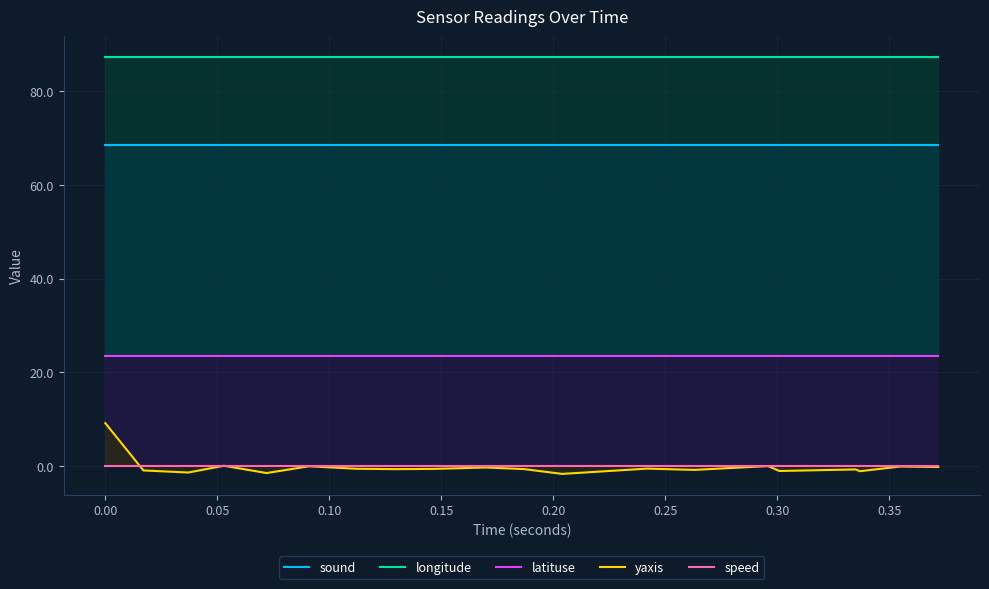

Reading left to right, list all the values displayed in this chart.

sound: 68.5	68.5	68.5	68.5	68.5	68.5	68.5	68.5	68.5	68.5	68.5	68.5	68.5	68.5	68.5	68.5	68.5	68.5	68.5	68.5
longitude: 87.3	87.3	87.3	87.3	87.3	87.3	87.3	87.3	87.3	87.3	87.3	87.3	87.3	87.3	87.3	87.3	87.3	87.3	87.3	87.3
latituse: 23.5	23.5	23.5	23.5	23.5	23.5	23.5	23.5	23.5	23.5	23.5	23.5	23.5	23.5	23.5	23.5	23.5	23.5	23.5	23.5
yaxis: 9.2	-0.9	-1.4	0.1	-1.5	-0.0	-0.6	-0.7	-0.6	-0.3	-0.6	-1.7	-0.5	-0.8	-0.0	-1.1	-0.7	-1.1	-0.1	-0.2
speed: 0.0	0.0	0.0	0.0	0.0	0.0	0.0	0.0	0.0	0.0	0.0	0.0	0.0	0.0	0.0	0.0	0.0	0.0	0.0	0.0